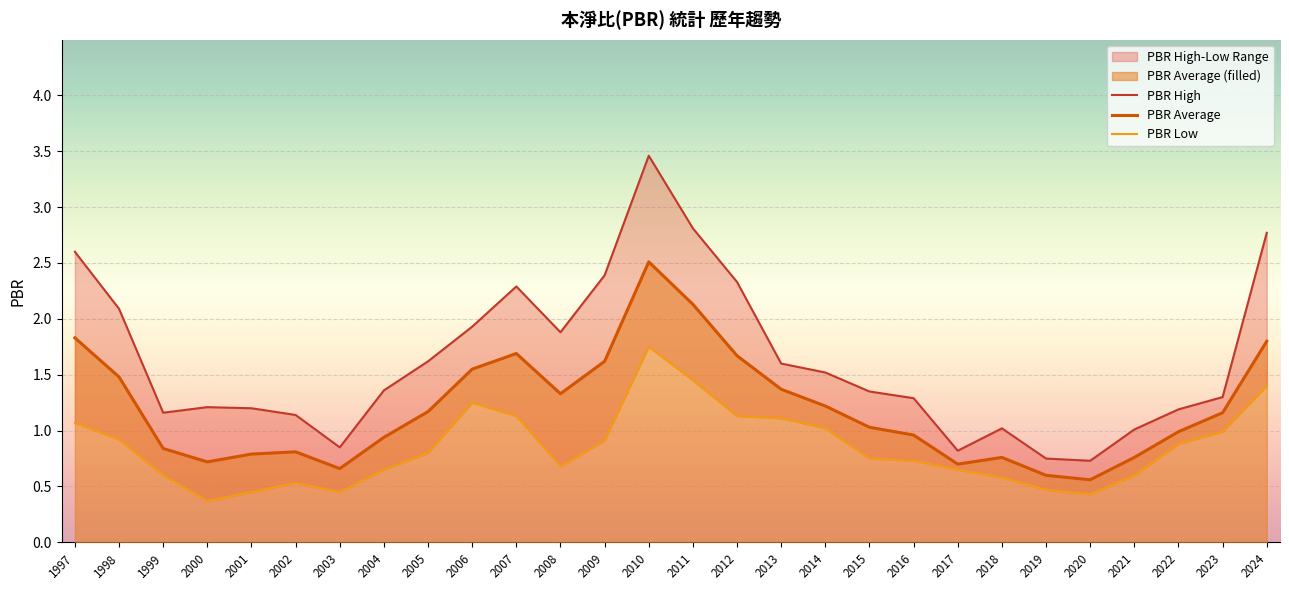

What is the maximum value shown in the chart?

3.5